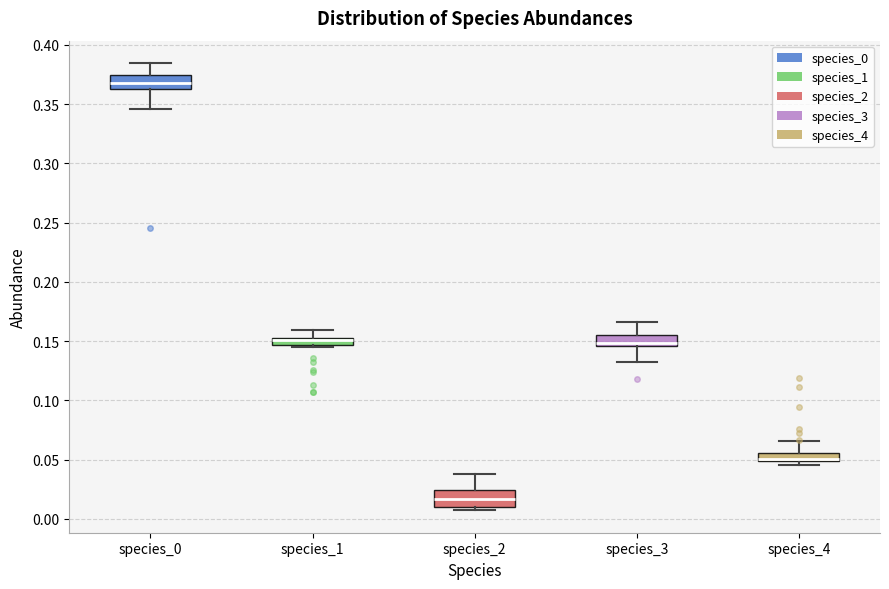

Where does the upper whisker of the box for species_4 end on the y-axis? The values are not printed on the chart, so give them approximately, as read against the axis.

0.065